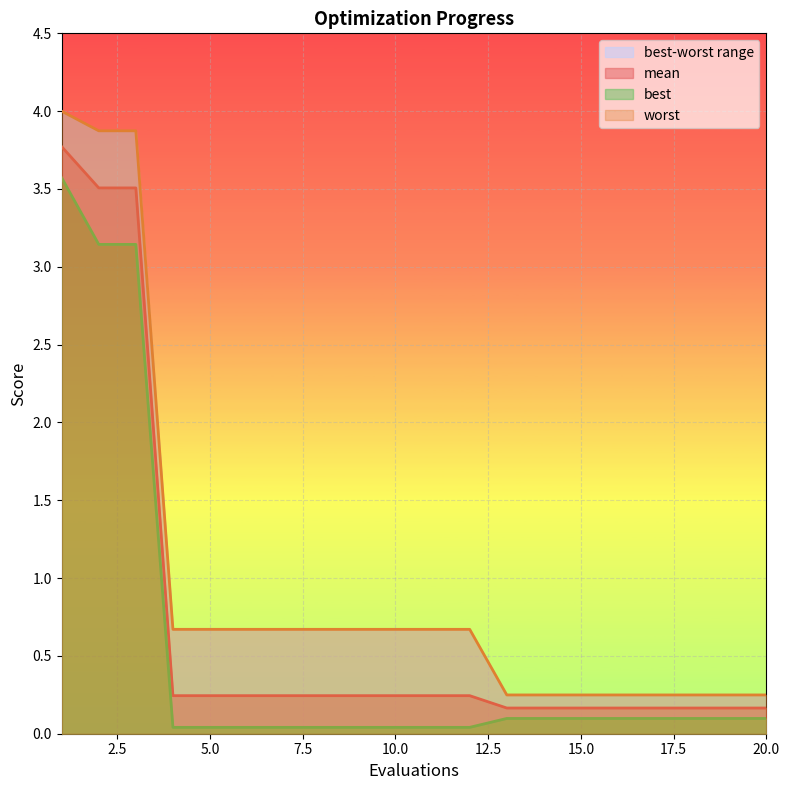

What is the difference between the highest and lowest values at 20?

0.2